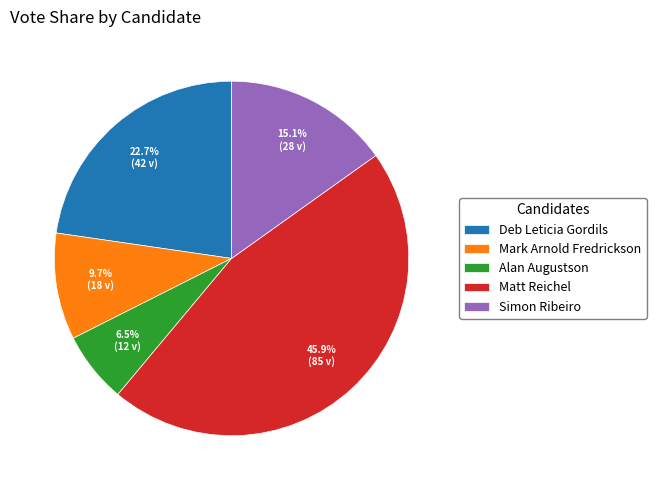

Count the number of slices in the pie.

5